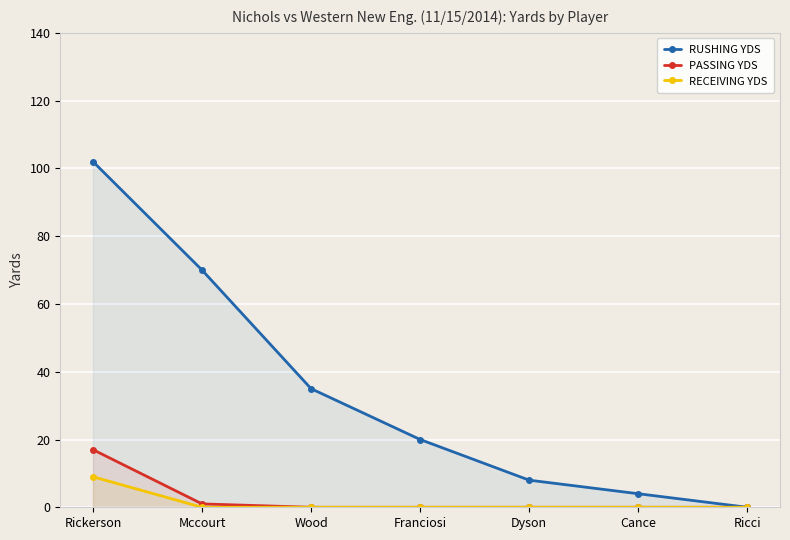

At which label does RUSHING YDS first exceed 20?

Rickerson